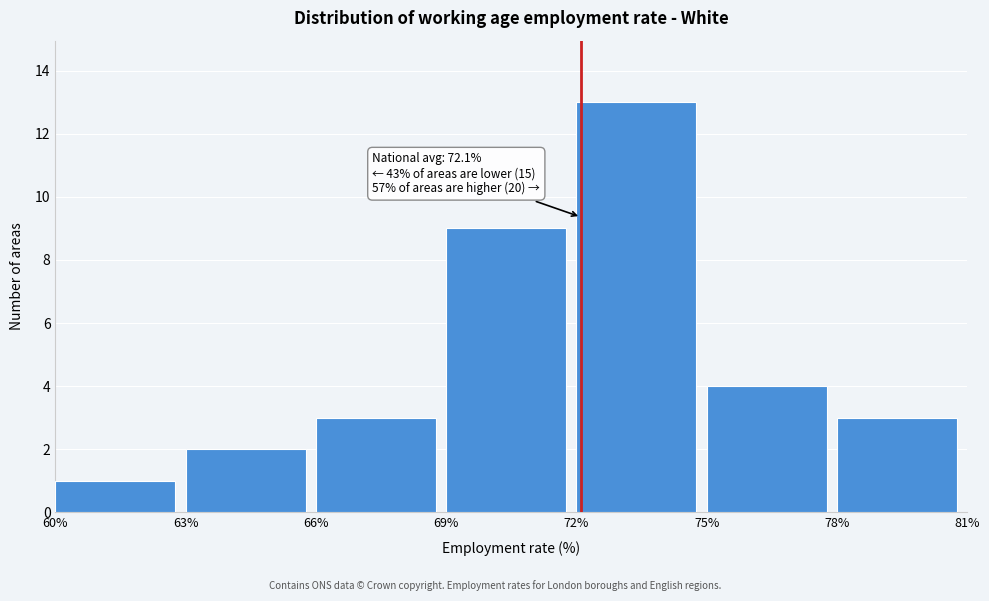

Which range on the x-axis has the tallest bar?

72% to 75%